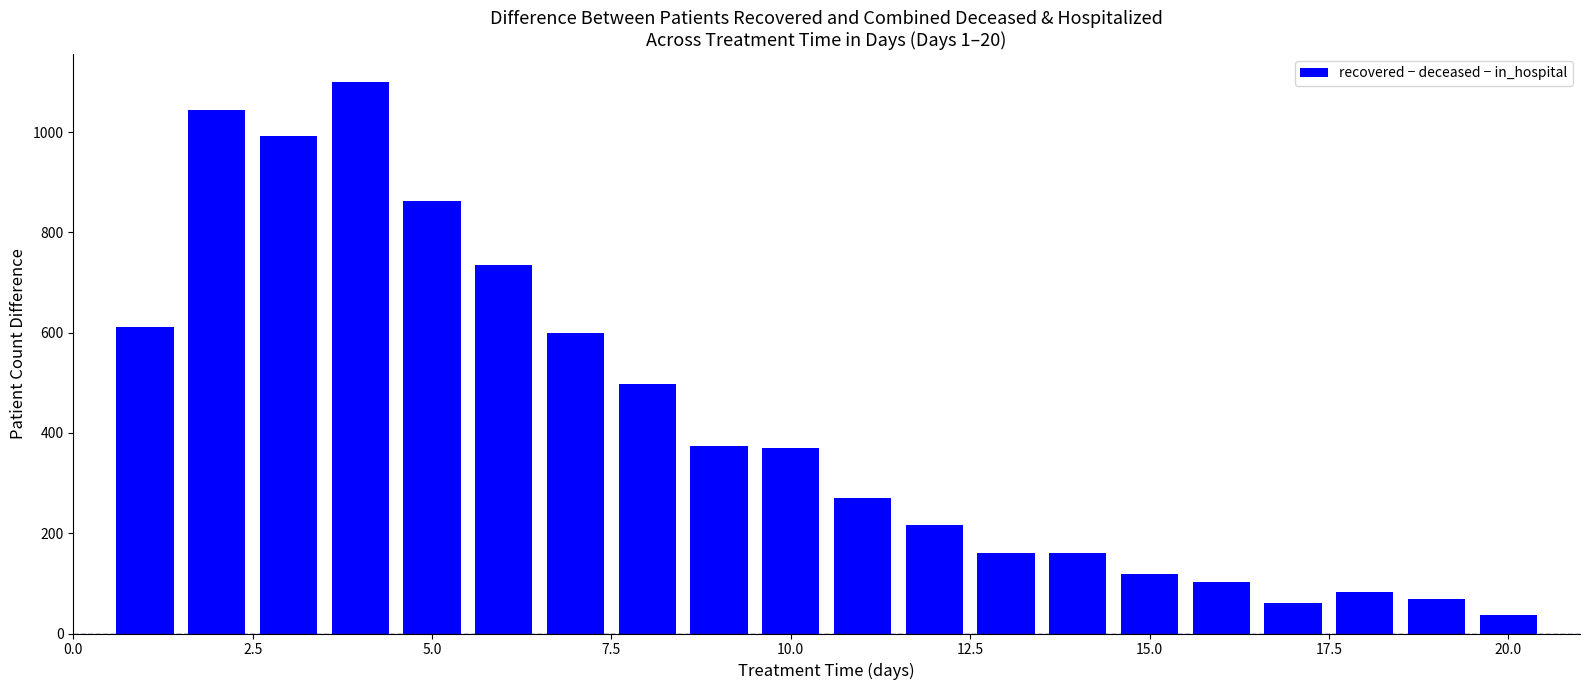

What is the average value?

423